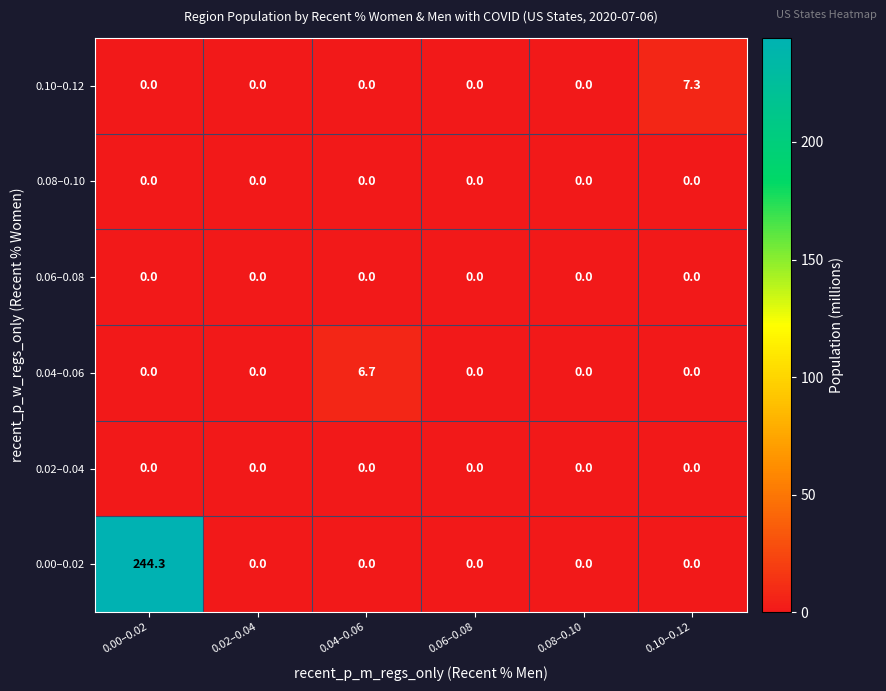

Which label corresponds to the largest value in the chart?

0.00–0.02